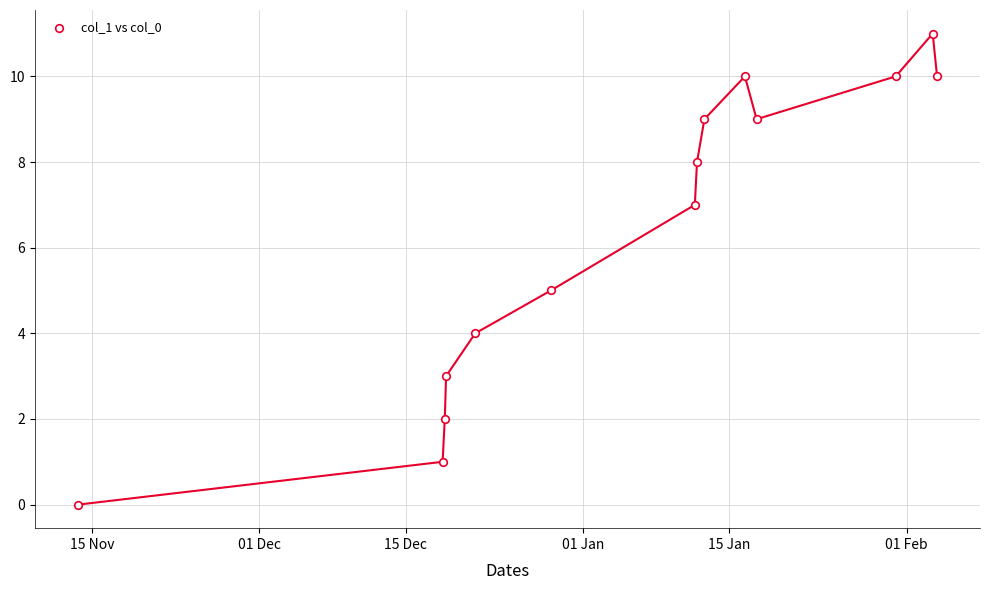

What is the range of Y values (max minus min)?

11